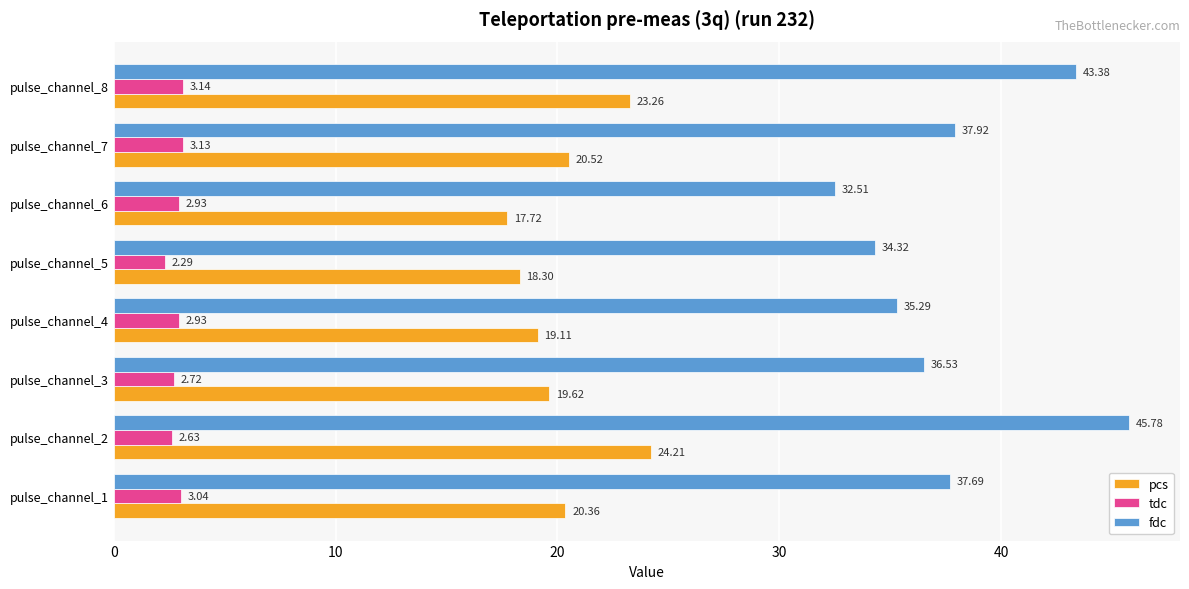

Count the number of data series in this chart.

3